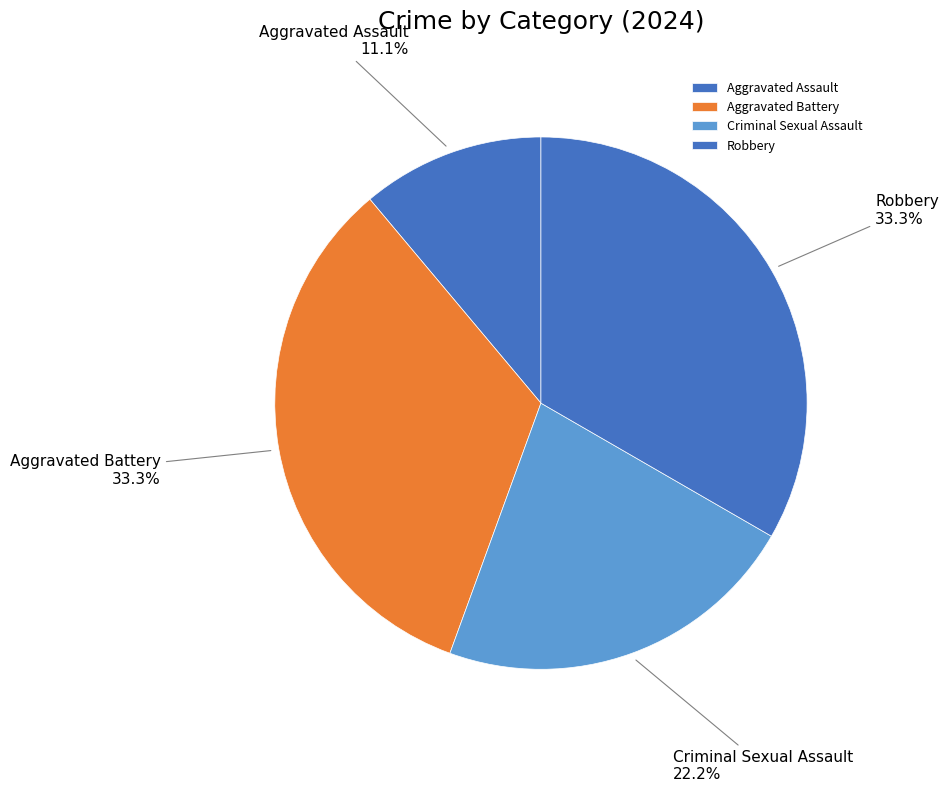

Which slice is the smallest?

Aggravated Assault